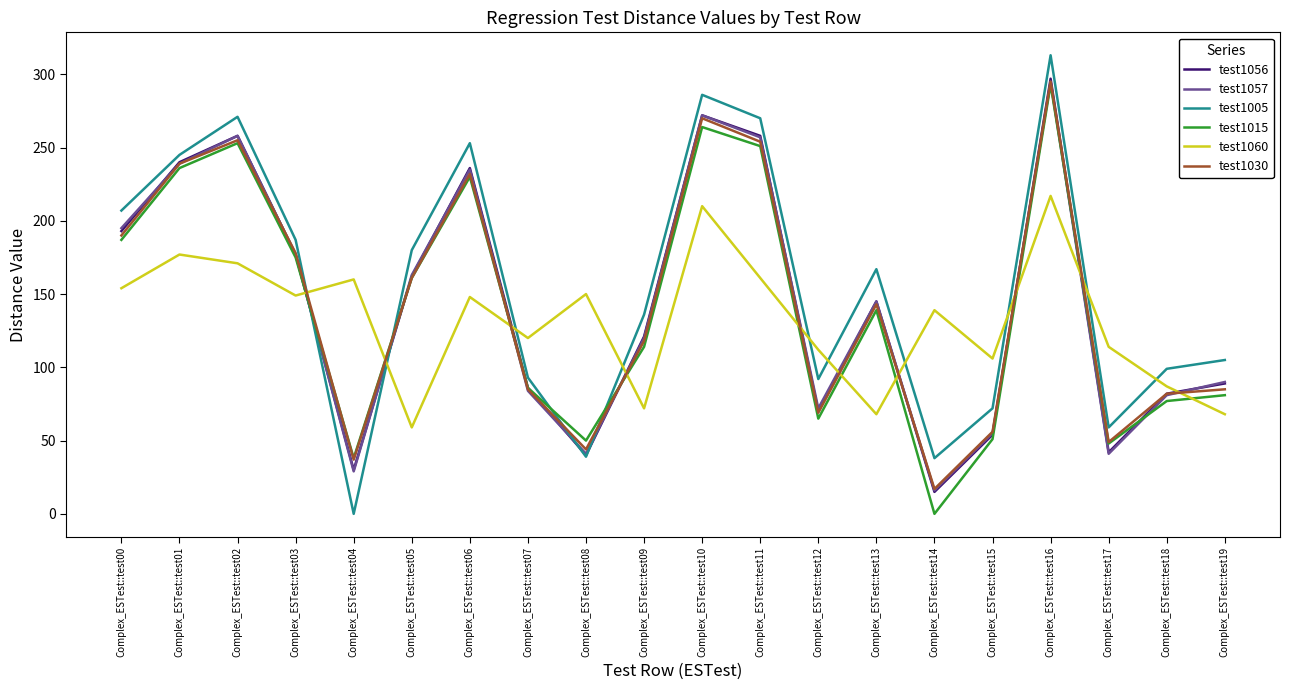

True or false: test1005 and test1015 intersect in this chart.

True